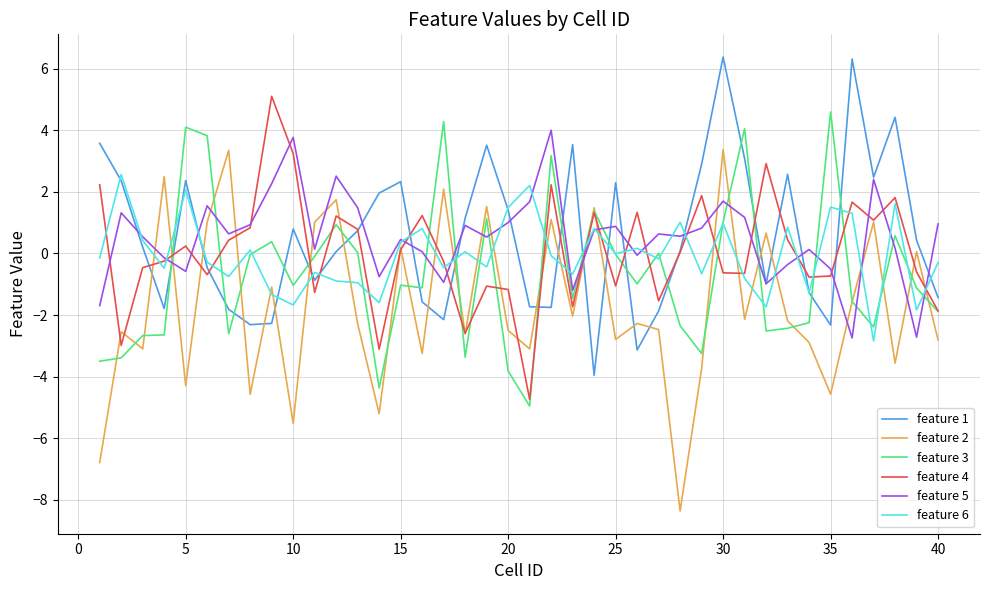

What is the maximum value for feature 1?

6.4